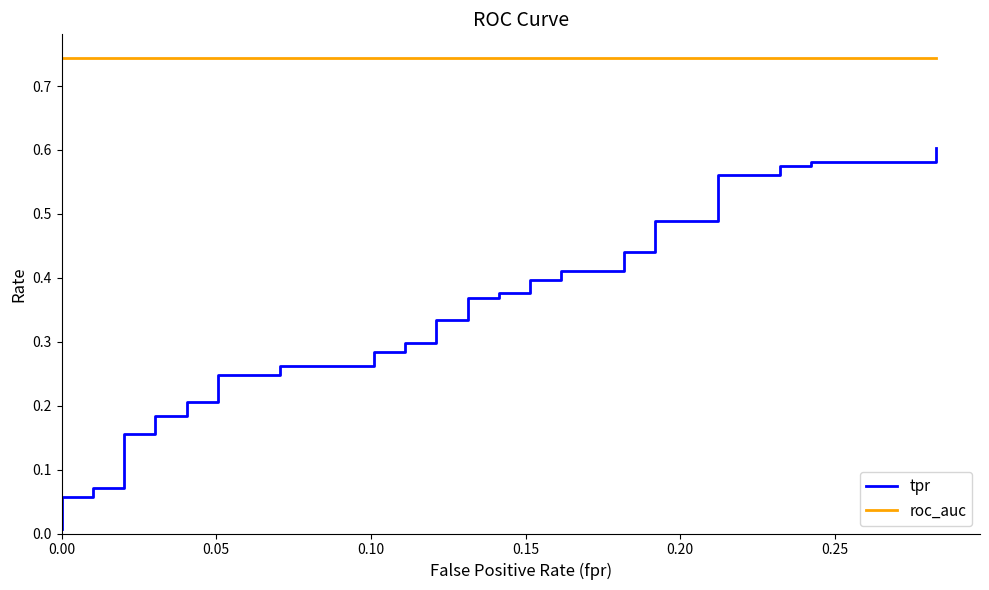

What is the average value of the tpr series?

0.3